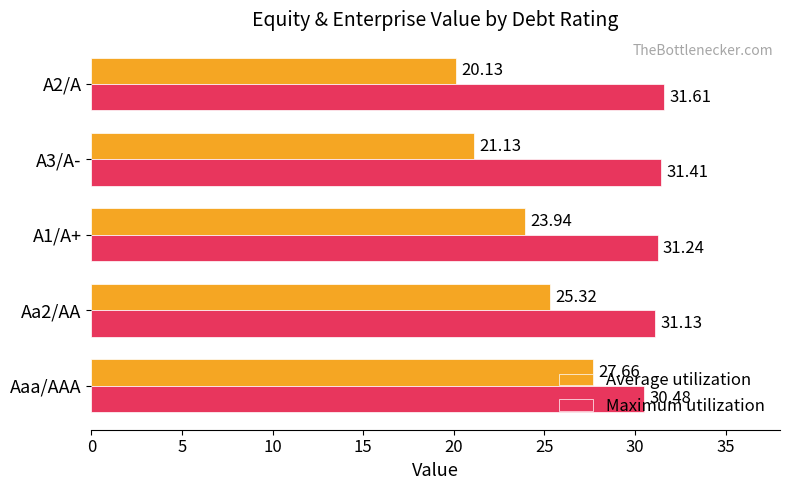

Which series has the largest range (max minus min)?

Average utilization